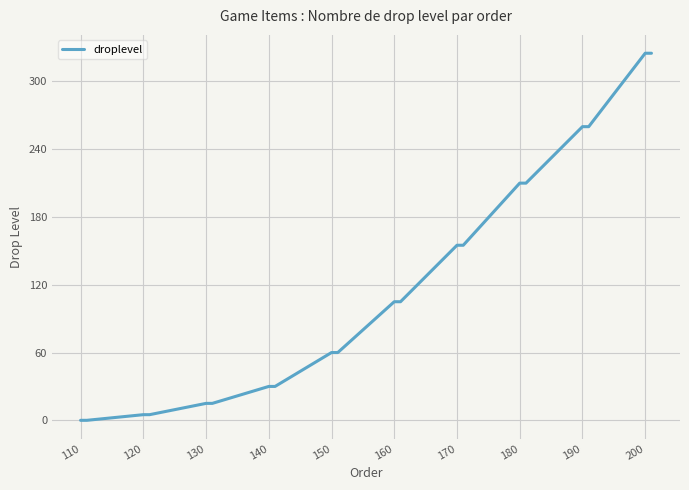

What is the difference between the maximum and minimum values?

325